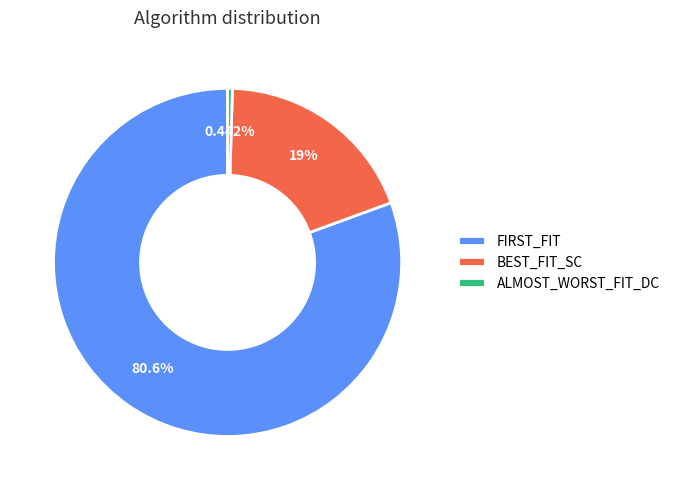

Which slice is the smallest?

ALMOST_WORST_FIT_DC